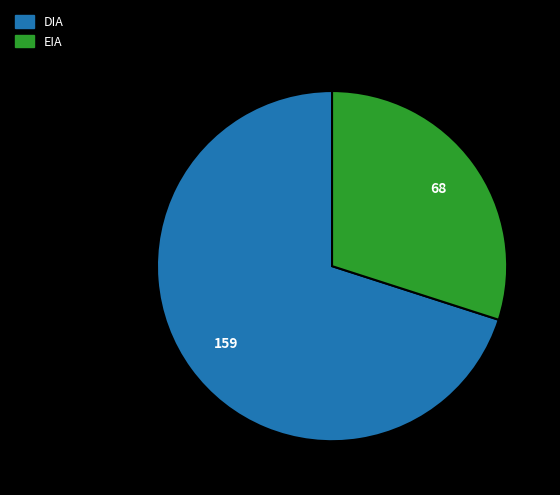

Which category accounts for the majority?

DIA